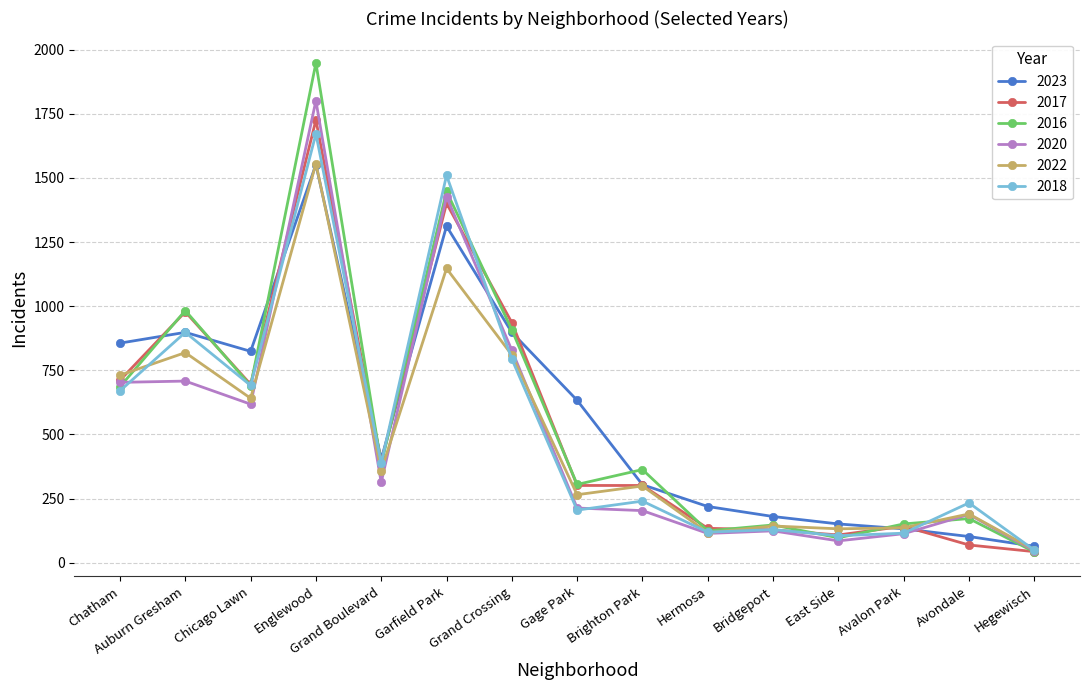

True or false: 2020 and 2016 cross at least once.

True